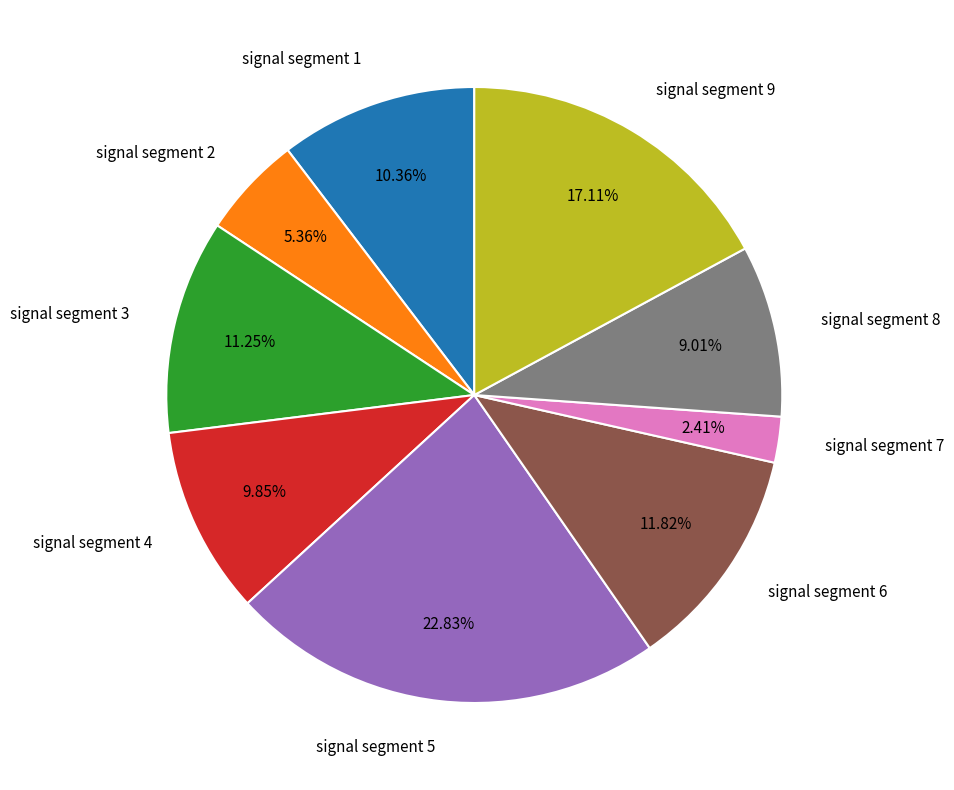

Is there any slice that represents more than half of the pie?

No